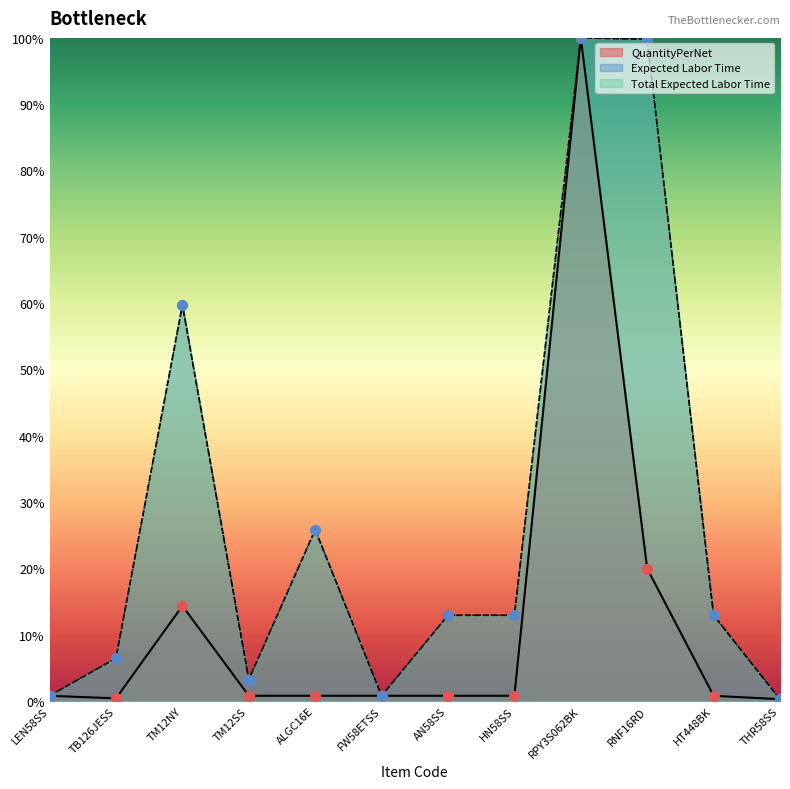

Which series has the widest spread of Y values?

QuantityPerNet